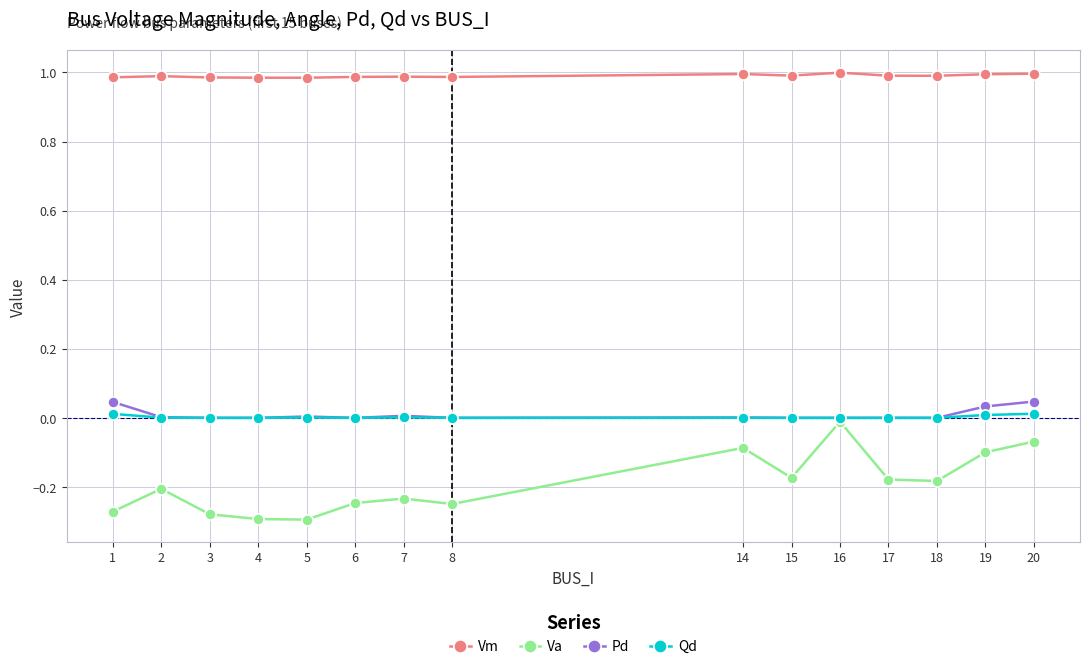

Which series has the largest total across all categories?

Vm